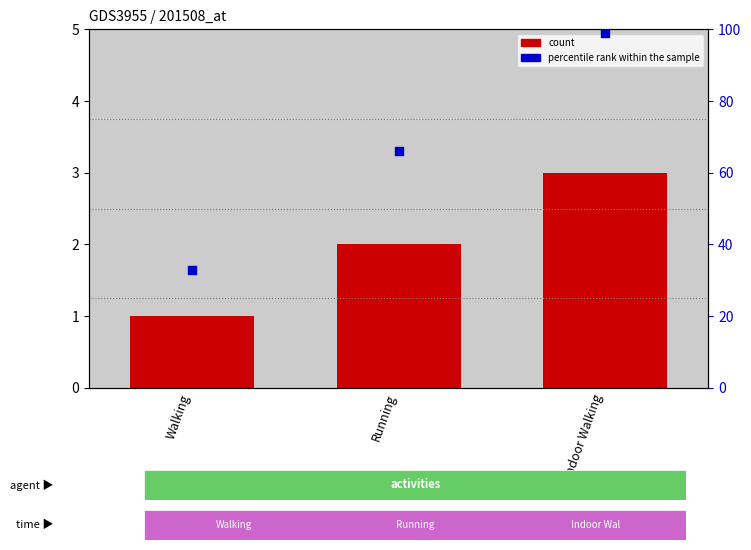

Which series has the largest Y range (max minus min)?

percentile rank within the sample